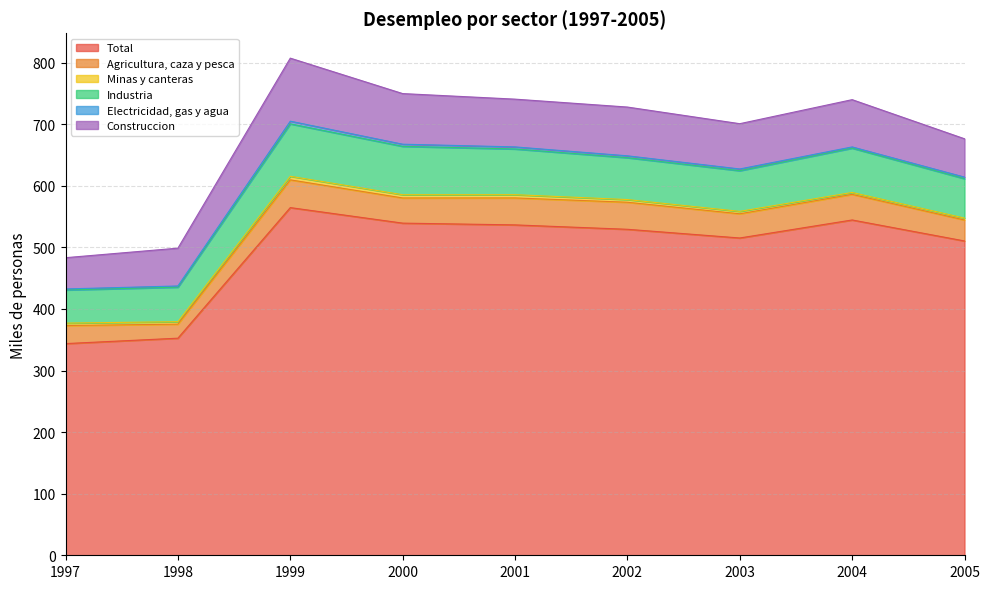

Does the chart display data point markers on the line(s)?

No